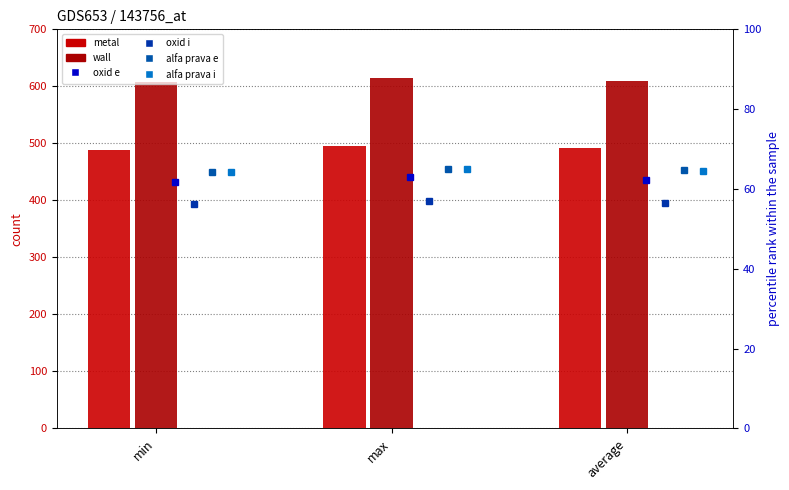

Which series has the widest spread of values?

wall